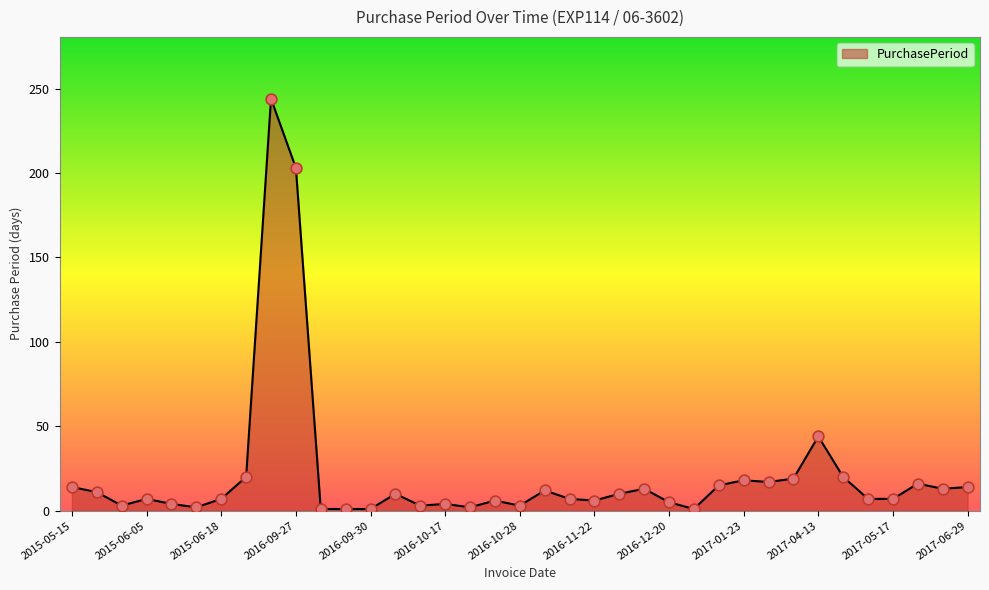

What is the maximum value shown in the chart?

244